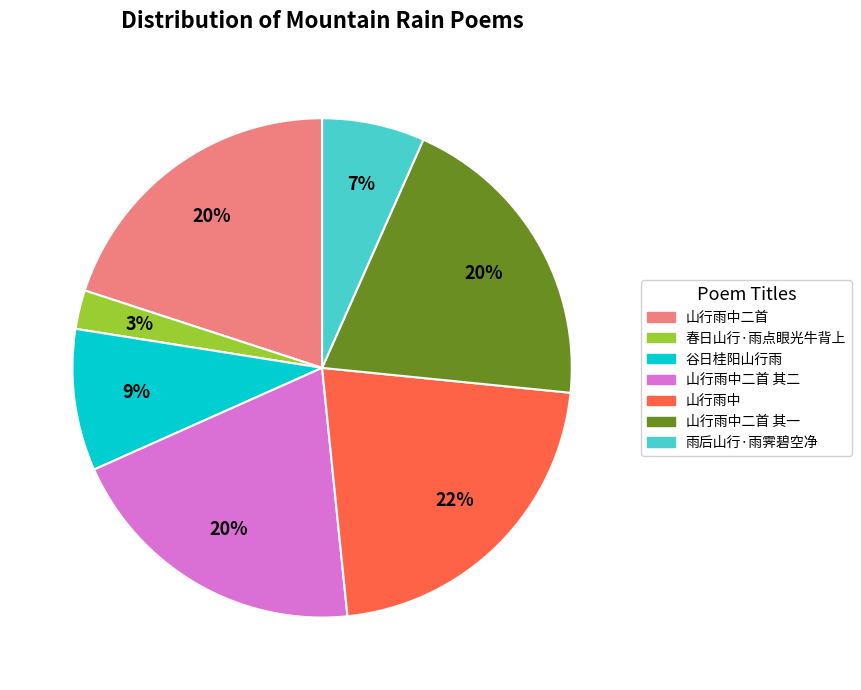

Is there a majority slice in this chart?

No